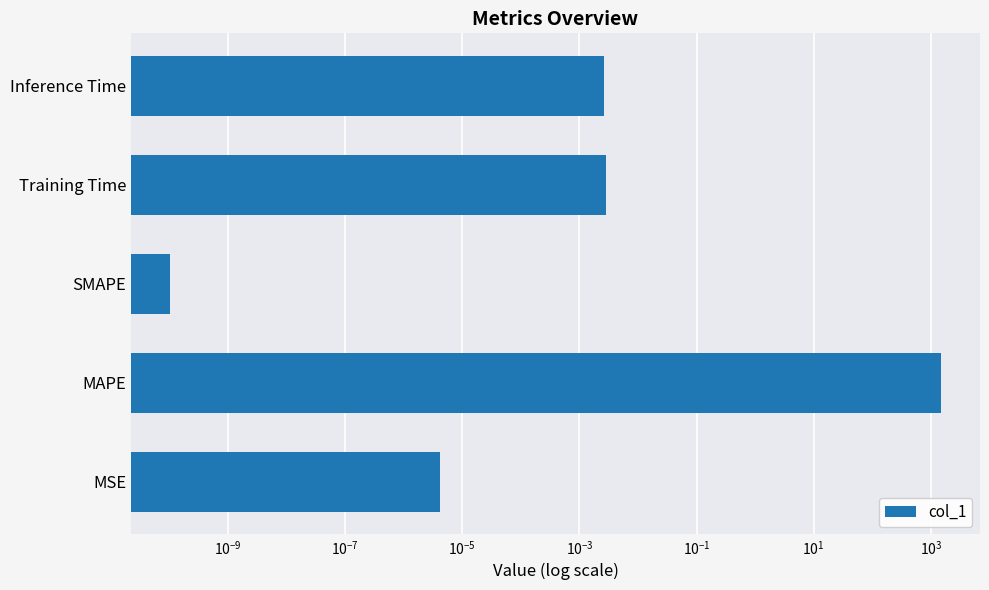

The value at Inference Time is 0.0. True or false?

True